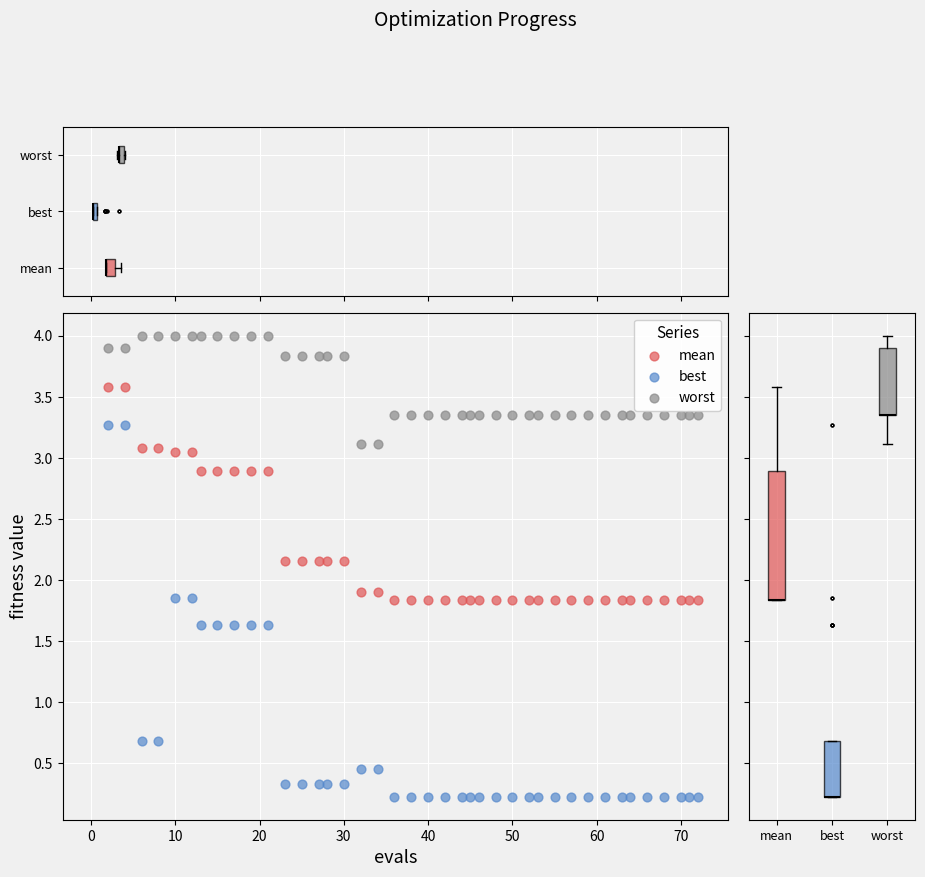

Across all data points, what is the range of Y values (max minus min)?

3.8